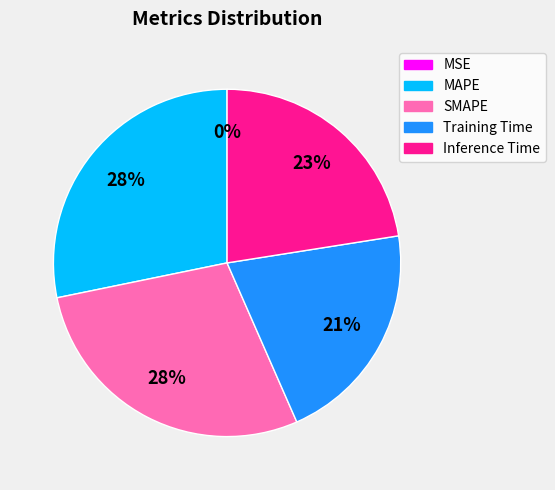

True or false: Inference Time accounts for 32% of the total.

False